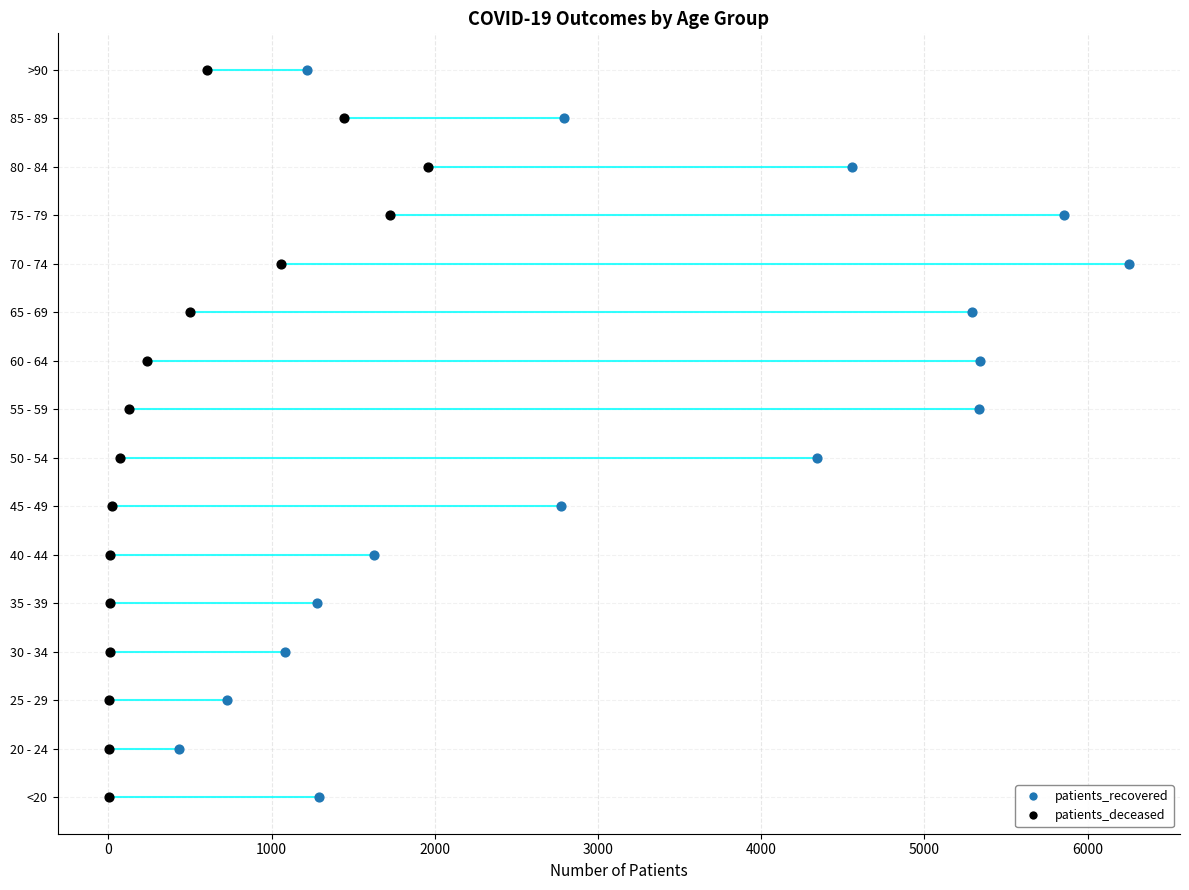

Which series has the largest Y range (max minus min)?

patients_recovered